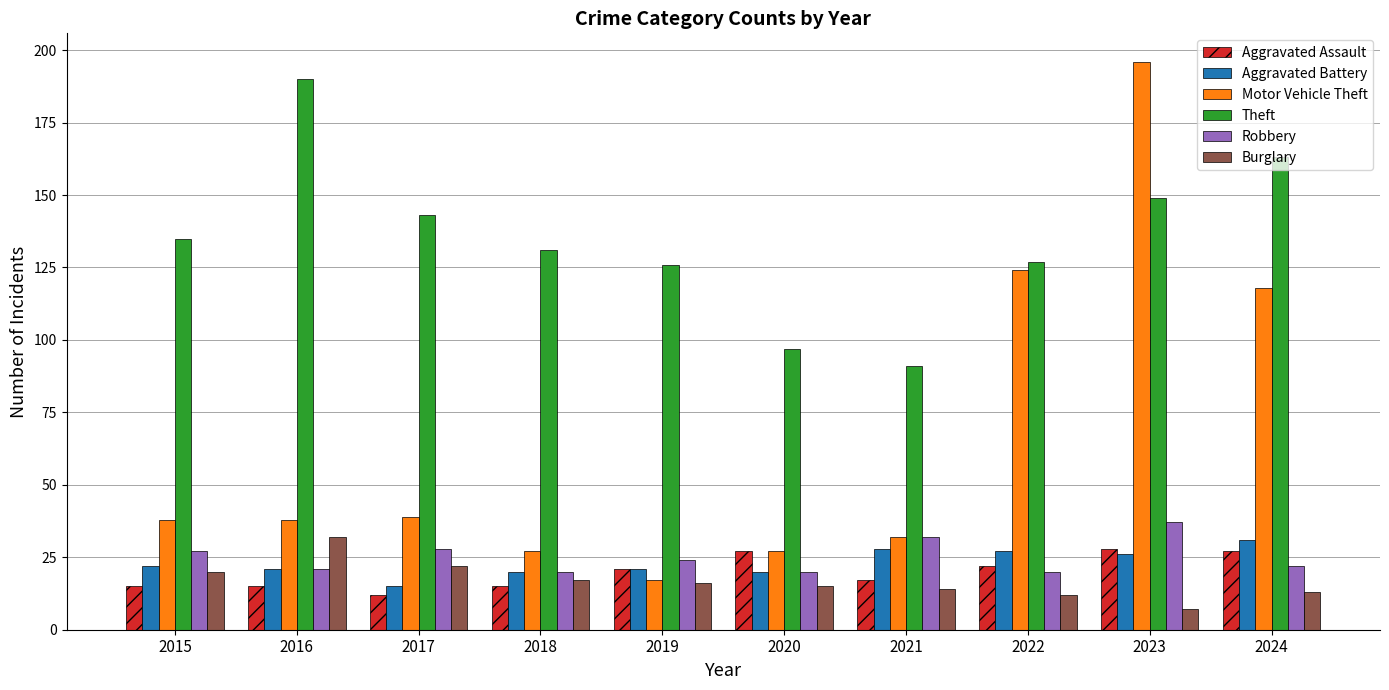

What is the sum of all Aggravated Assault values?

199